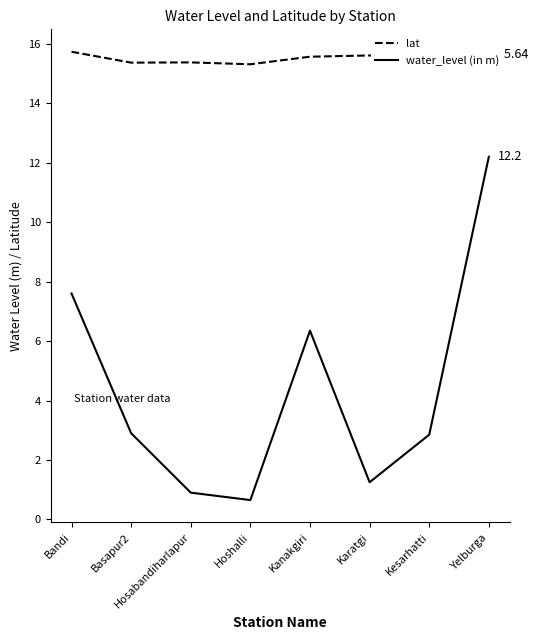

Which series has the largest total across all categories?

lat